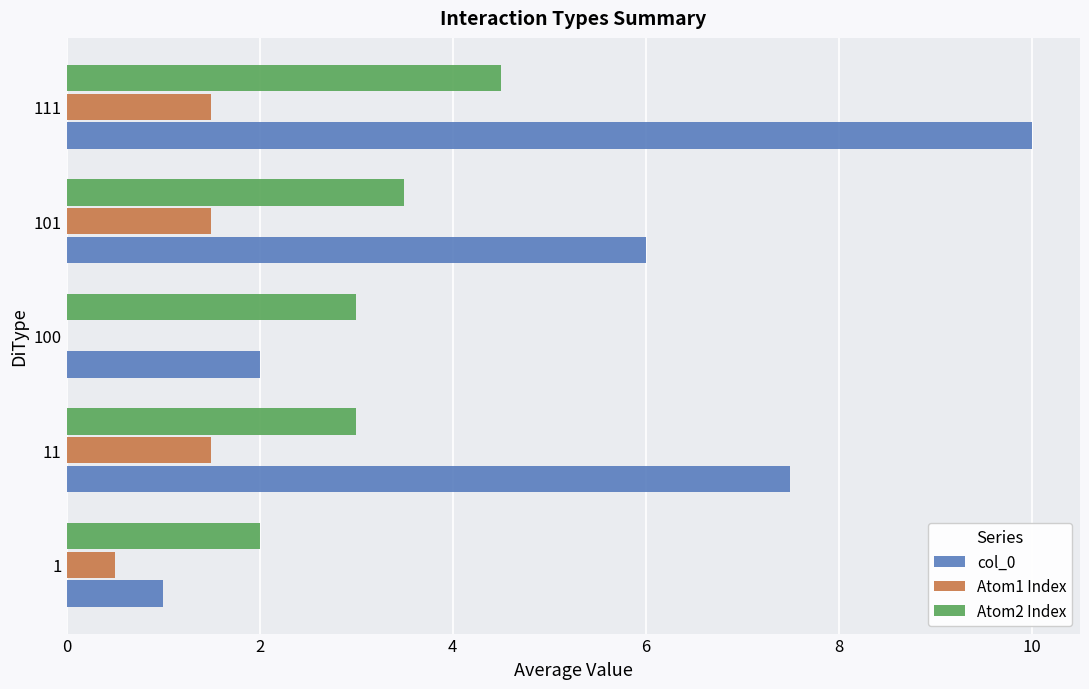

How many data points in Atom1 Index are above 1?

3